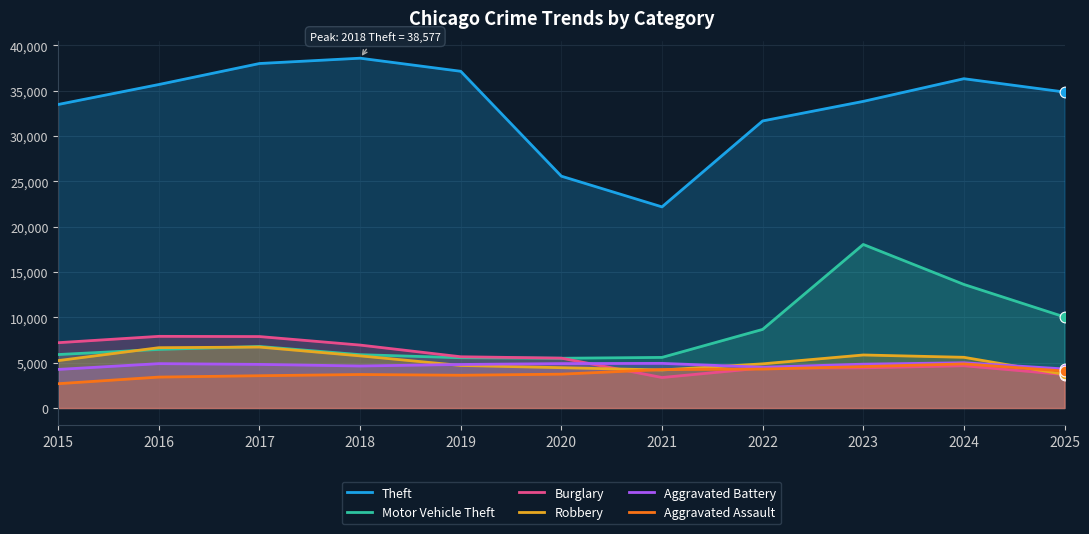

At how many categories does at least one series exceed 17112?

11